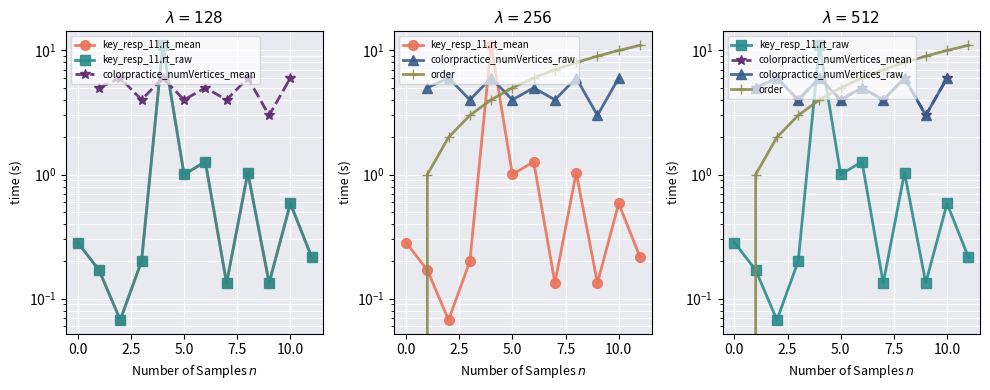

True or false: colorpractice_numVertices_raw has a value of nan at −2.5.

False